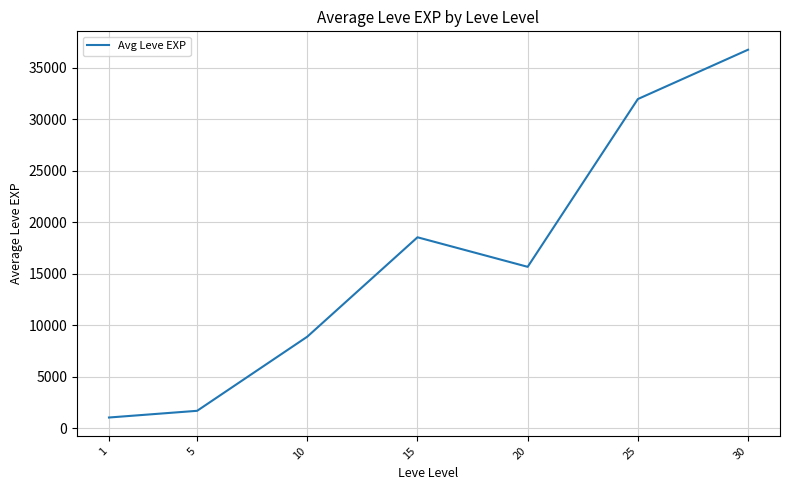

Where is the data nearest to the value 18904?

15